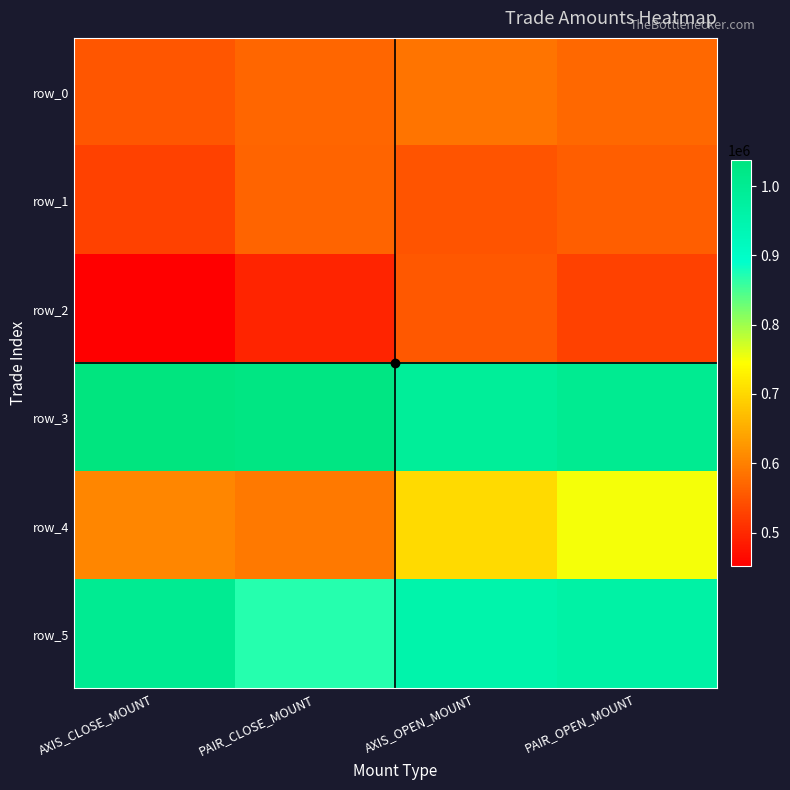

Rank the categories by row_3 value from highest to lowest.

AXIS_CLOSE_MOUNT, PAIR_CLOSE_MOUNT, PAIR_OPEN_MOUNT, AXIS_OPEN_MOUNT